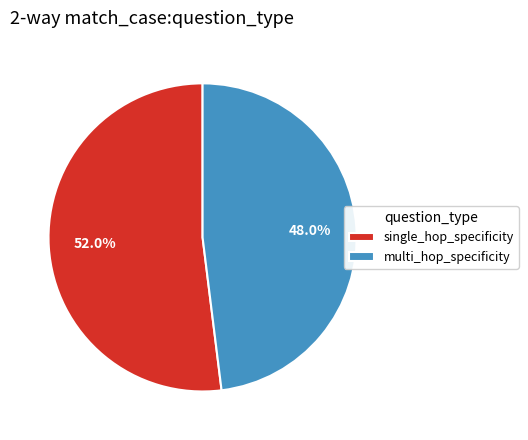

What is the total percentage of multi_hop_specificity and single_hop_specificity?

100.0%